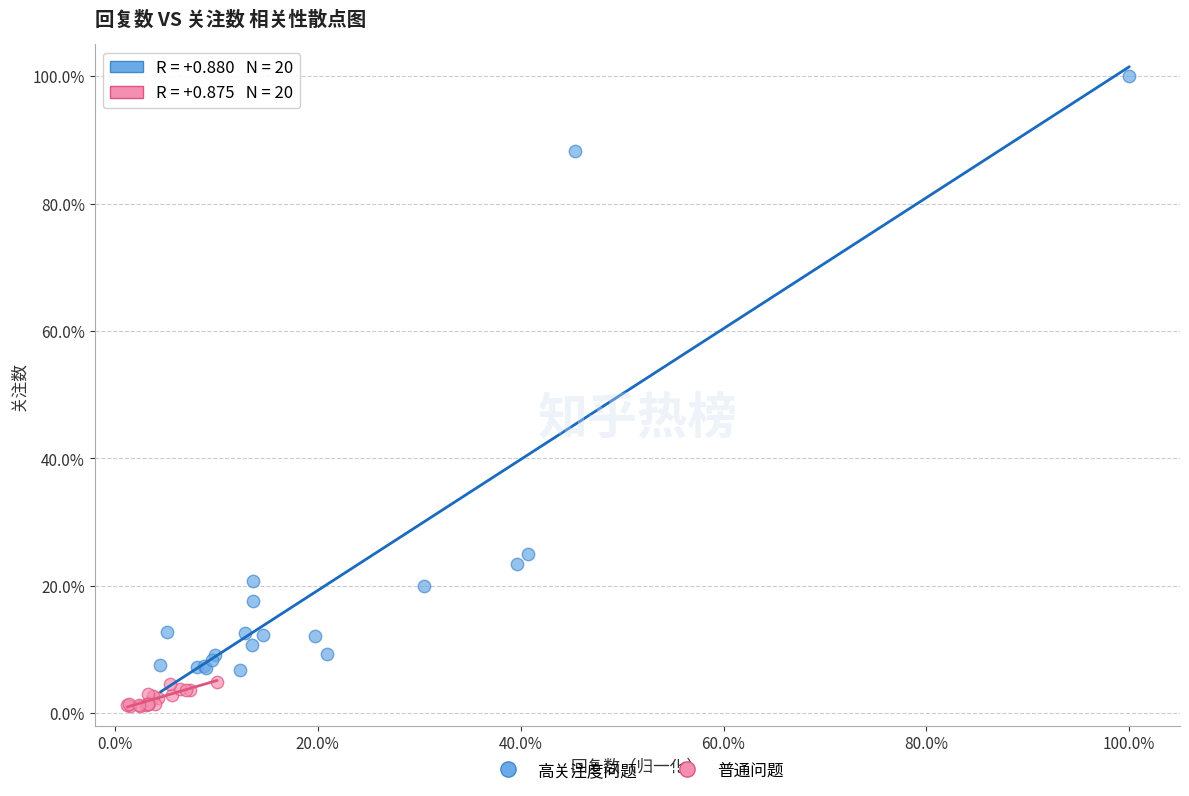

What are all the series names shown in the legend?

高关注度问题, 普通问题